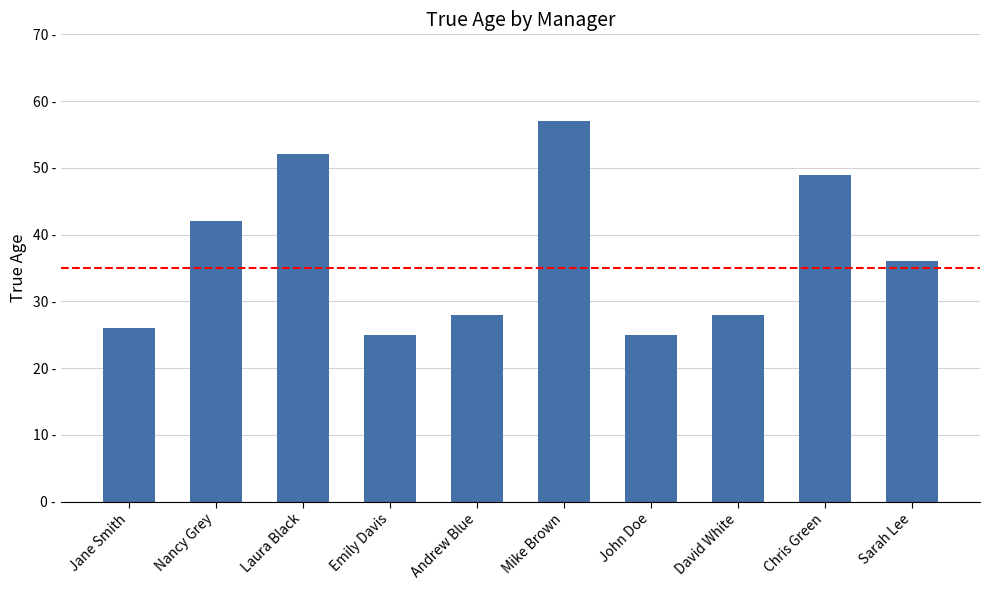

Between Nancy Grey and David White, which is larger?

Nancy Grey